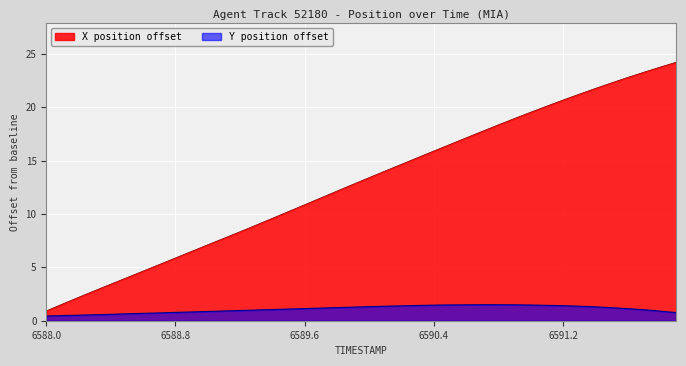

Rank the series by their maximum value, from lowest to highest.

Y position offset, X position offset